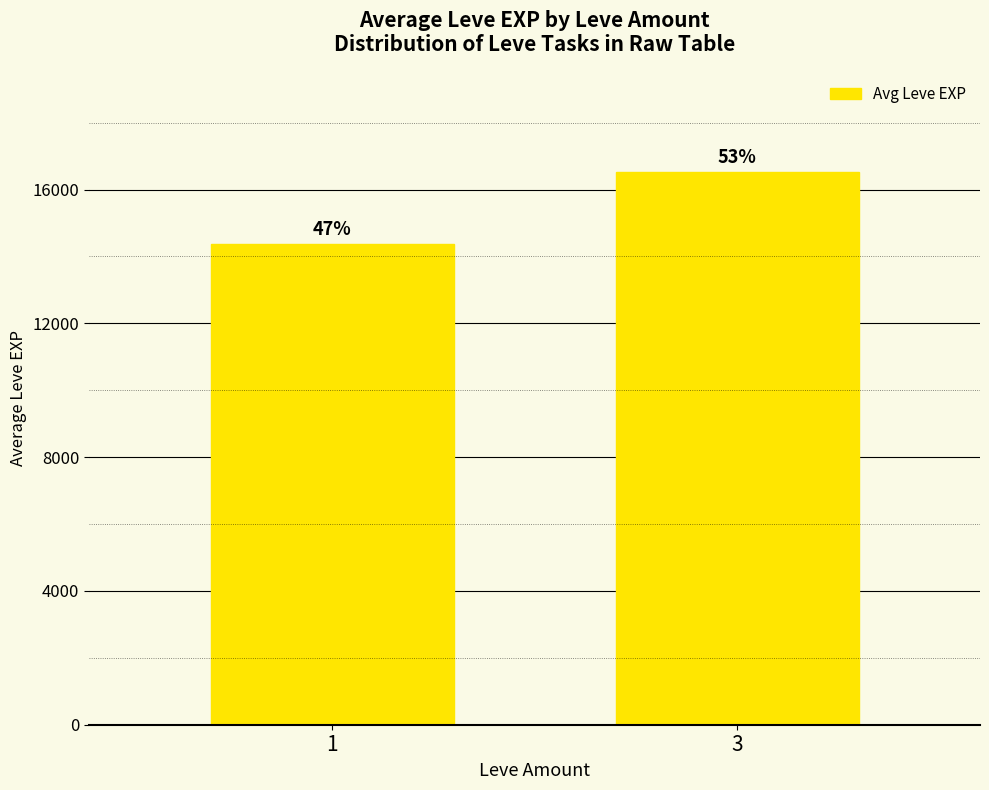

How many bars are there in total?

2